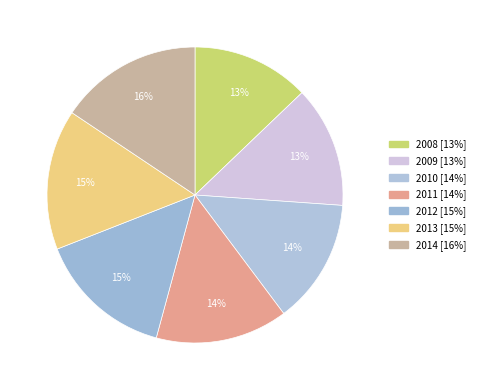

How many slices are in this pie chart?

7